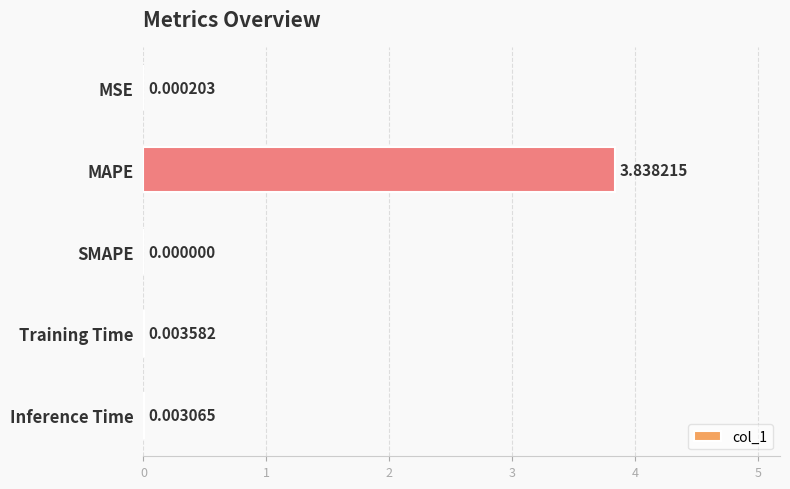

Which label corresponds to the largest value in the chart?

MAPE